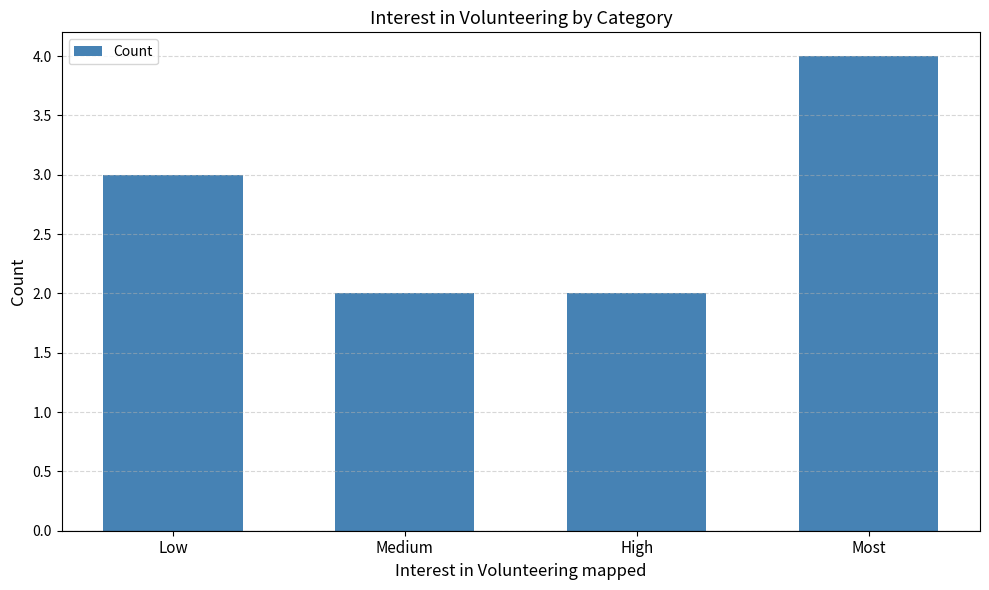

What is the ratio of the value at Medium to the value at Most?

0.5